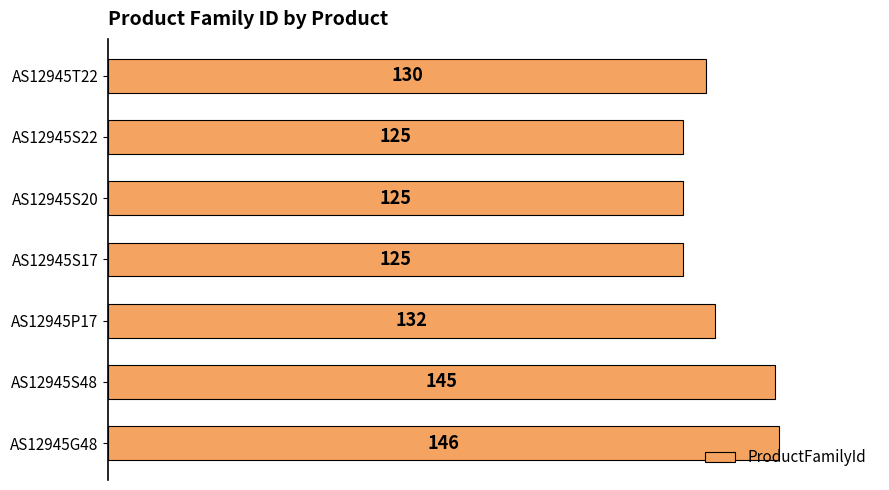

What is the change in value from AS12945T22 to AS12945S22?

-5